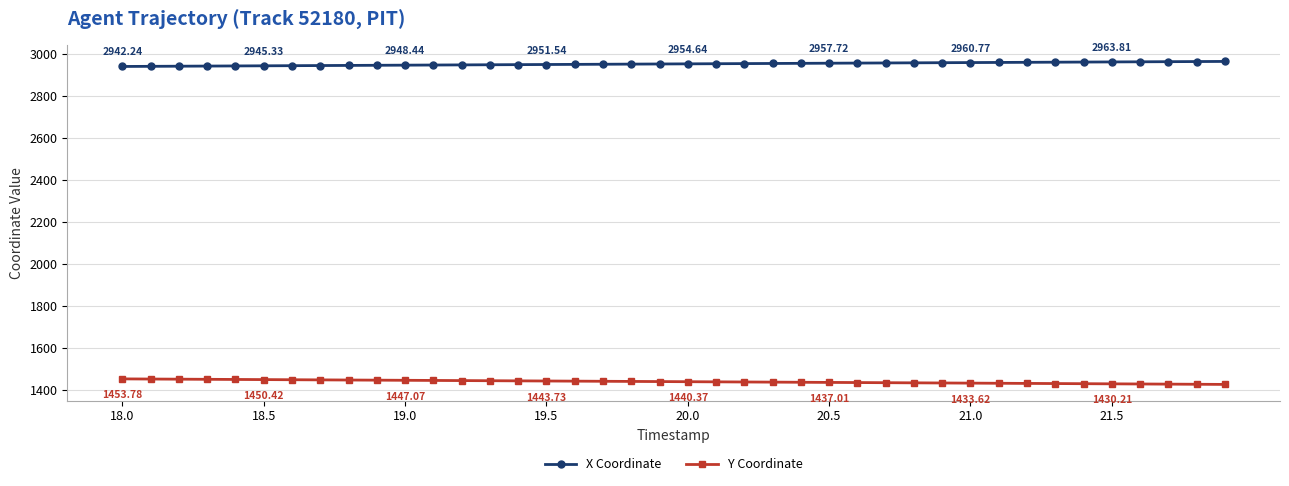

List the series in order of their peak value, highest first.

X Coordinate, Y Coordinate